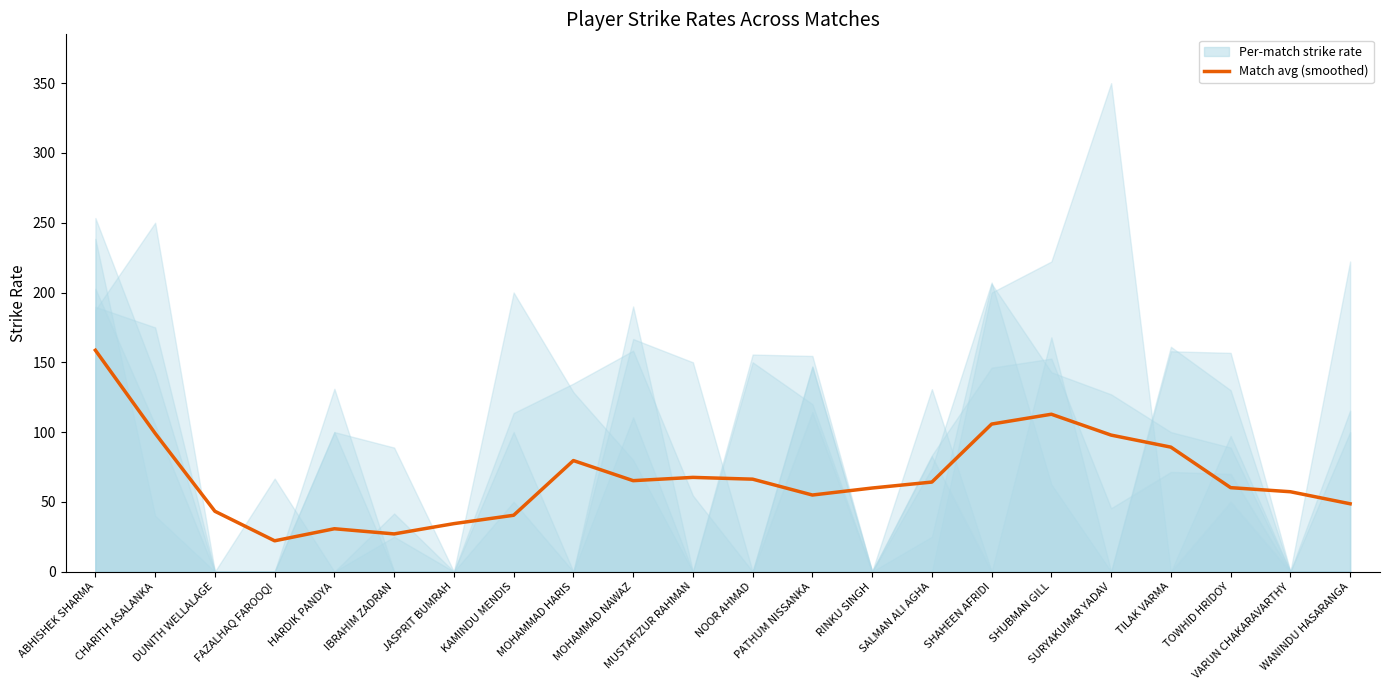

Where is the first local maximum?

HARDIK PANDYA